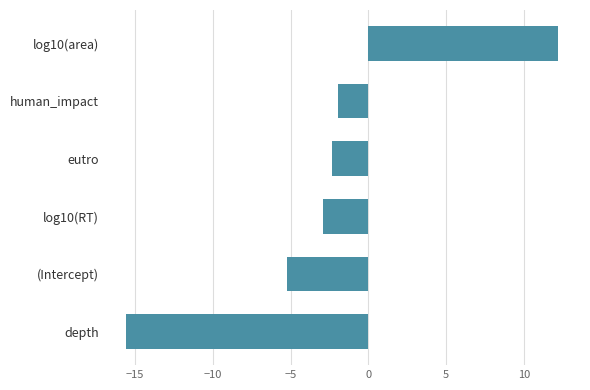

The chart shows a value of -3.3 at human_impact. True or false?

False